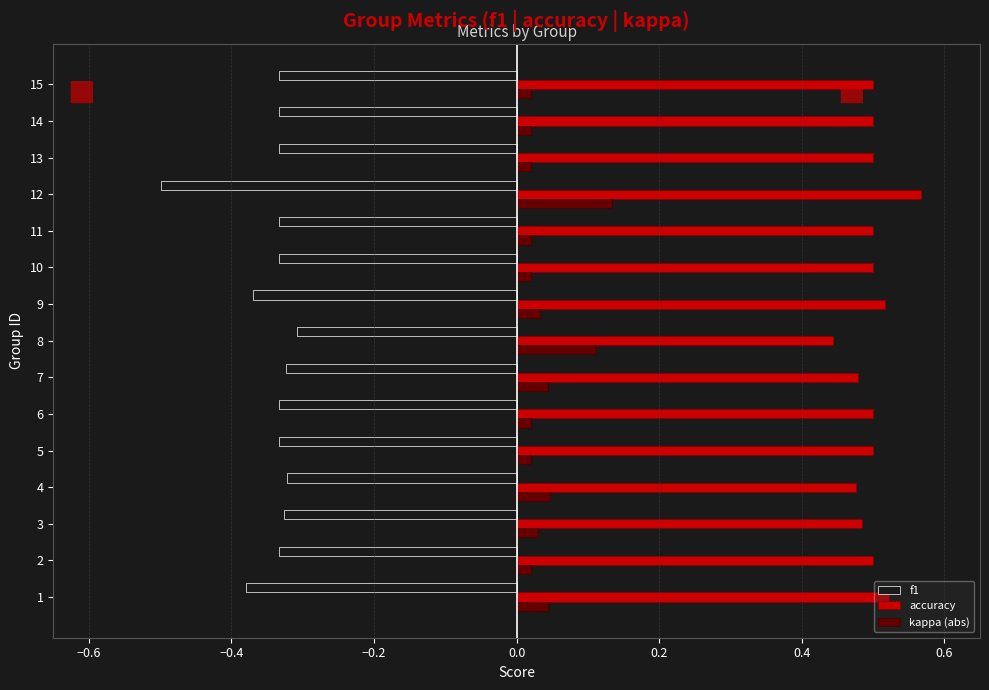

Is it true that accuracy equals 0.5 at 2?

True